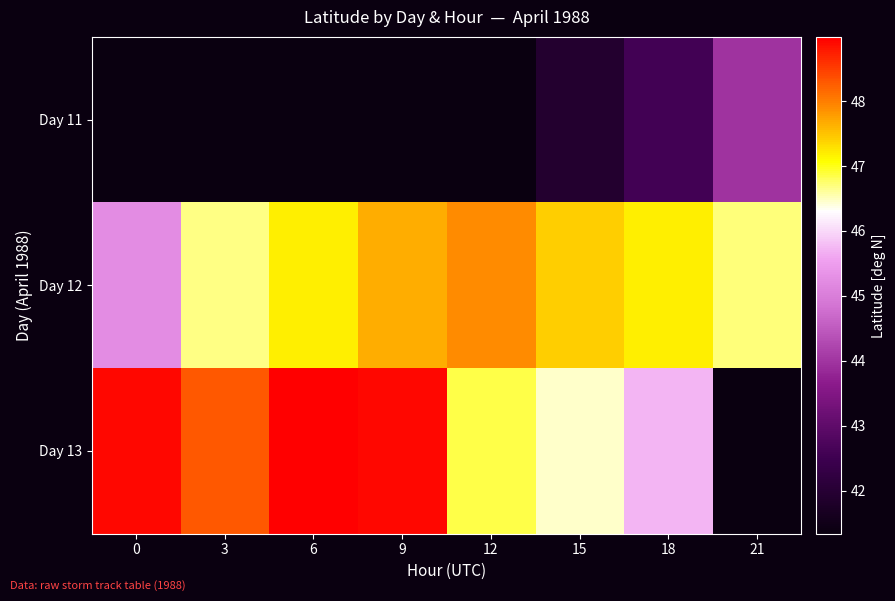

Rank the categories by Day 11 value from highest to lowest.

21, 18, 15, 0, 3, 6, 9, 12